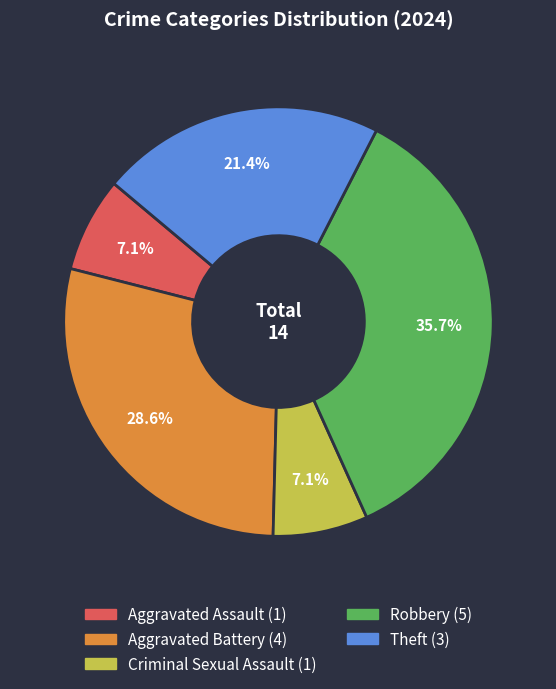

To the nearest percent, what percentage of the pie is Criminal Sexual Assault?

7%